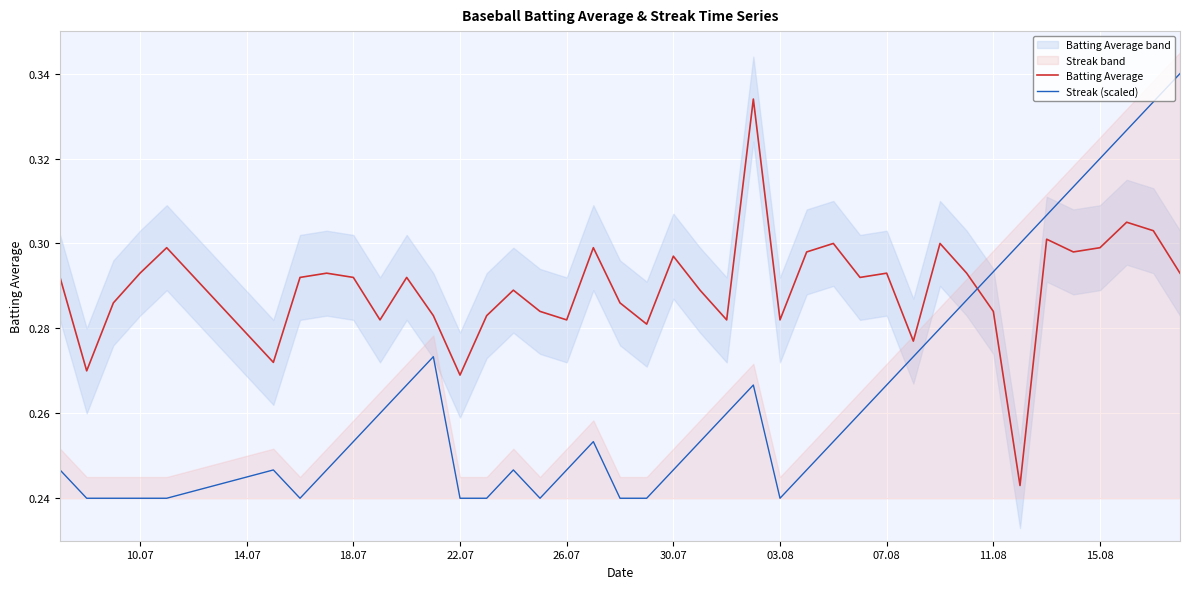

True or false: Streak (scaled) and Batting Average intersect in this chart.

True